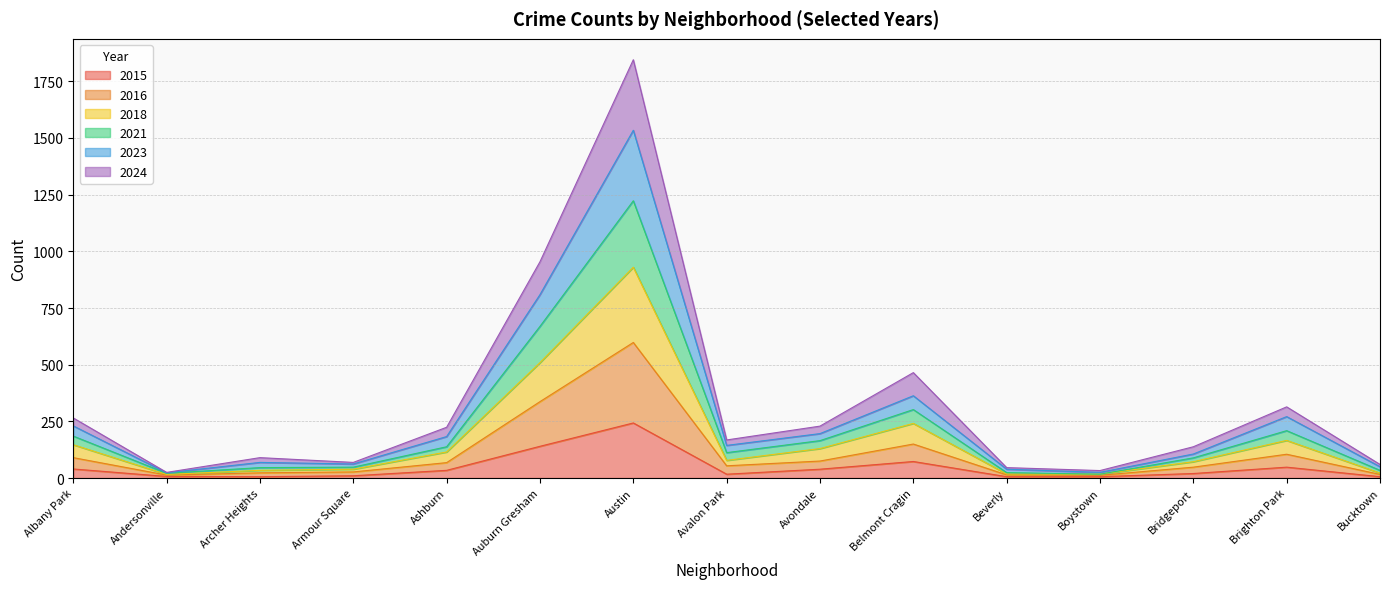

What is the value of the 2024 point at the 8th from the left?

168